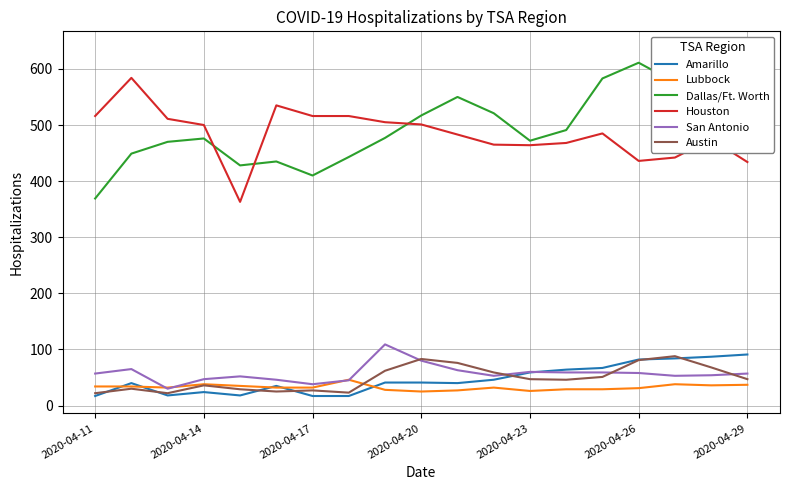

Is it true that Amarillo equals 17 at 2020-04-17?

True